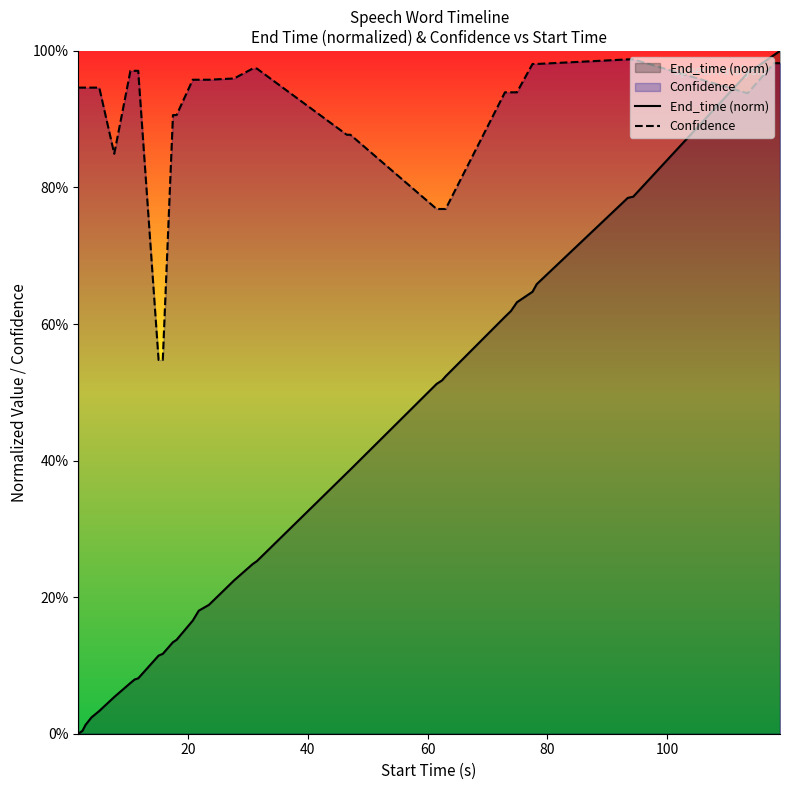

List the series in order of their overall mean, highest first.

Confidence, End_time (norm)